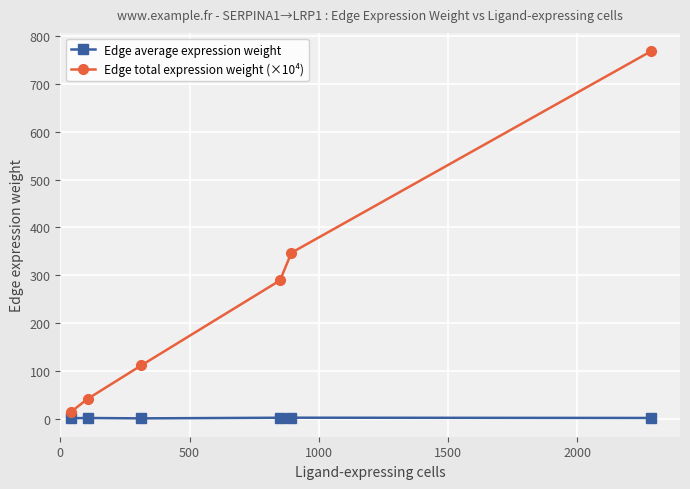

At how many categories does at least one series exceed 76?

4